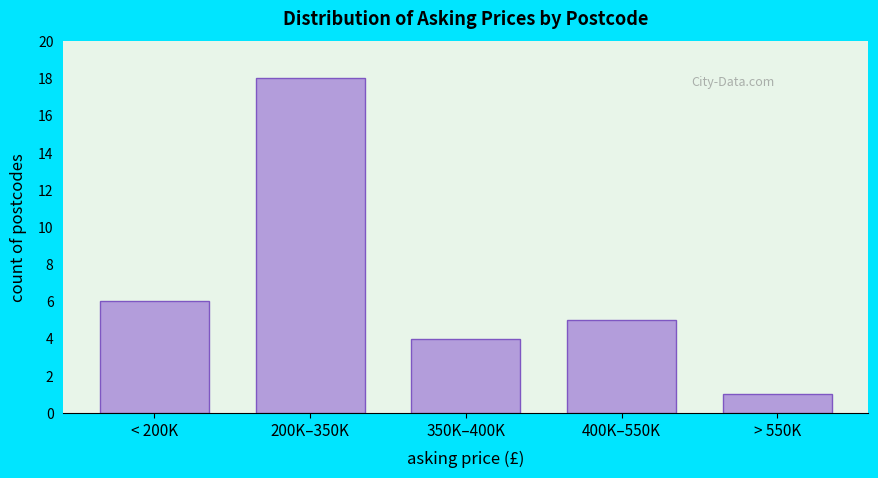

Reading right to left, transcribe all the data shown in this chart.

1	5	4	18	6